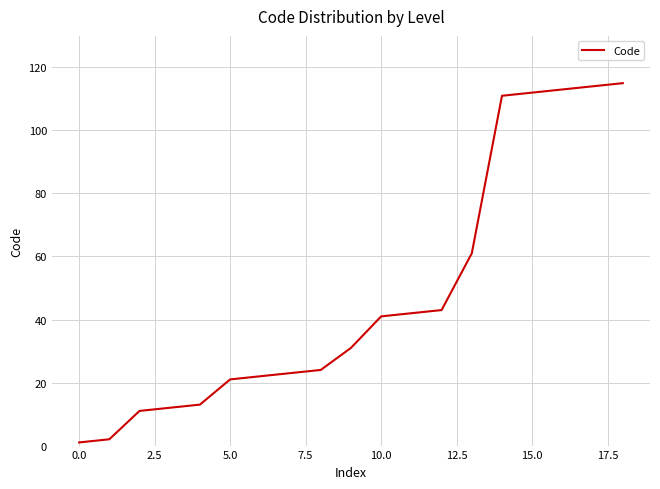

What is the difference between the maximum and minimum values?

114